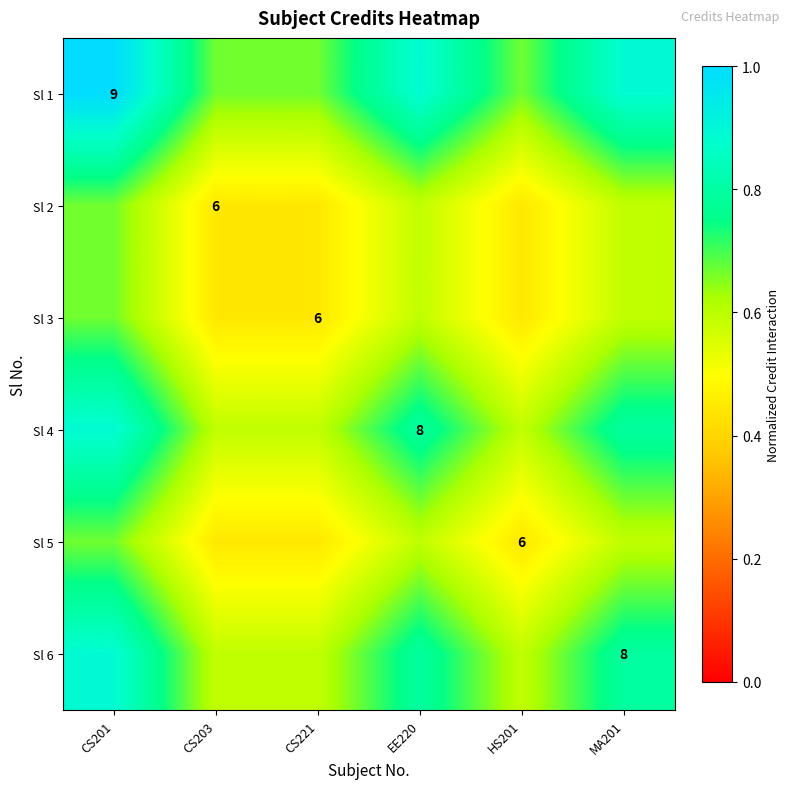

How many series are shown in this chart?

6